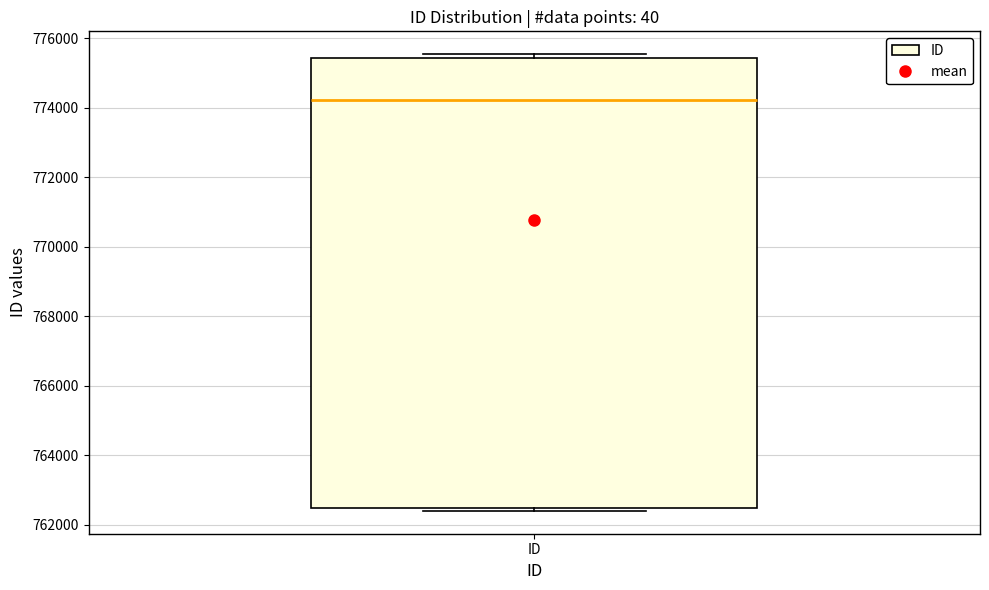

Where is the upper edge of the box for ID on the y-axis? The values are not printed on the chart, so give them approximately, as read against the axis.

775400